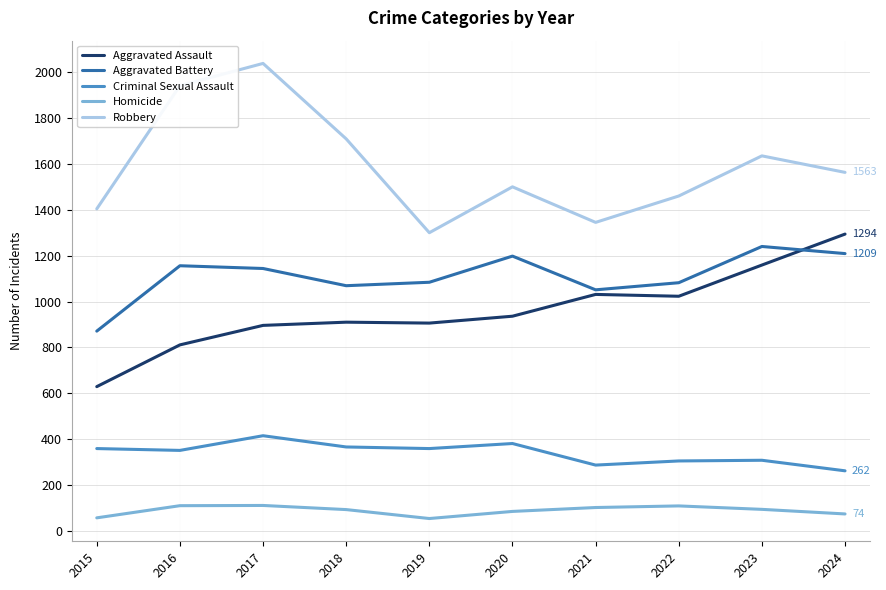

Between 2016 and 2022, which series saw the biggest shift?

Robbery